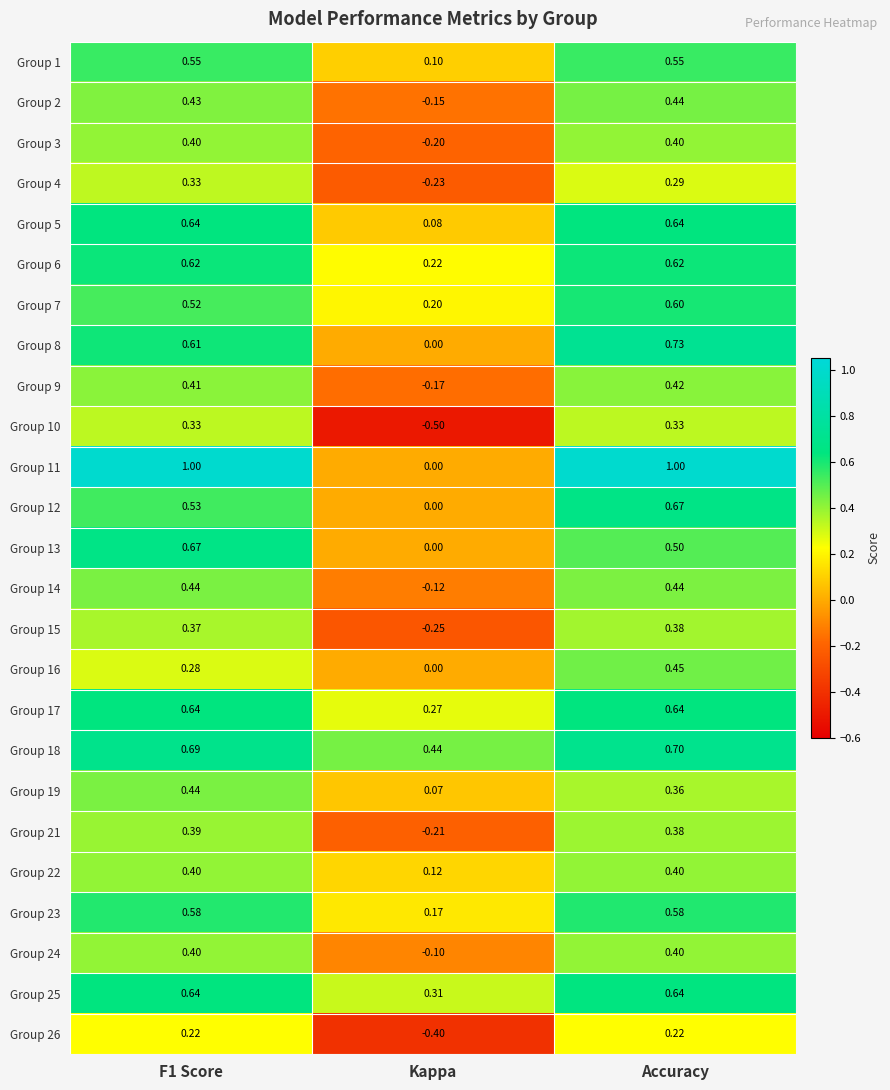

At how many categories does at least one series exceed 0?

3